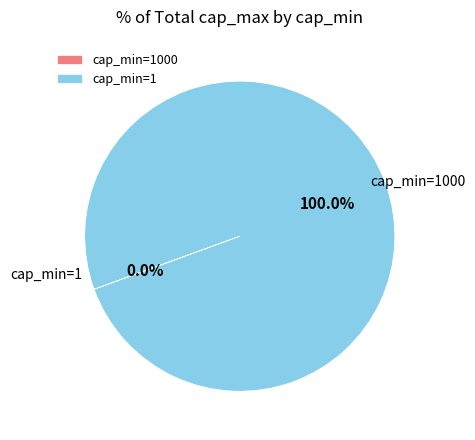

Which has a higher value, cap_min=1000 or cap_min=1?

cap_min=1